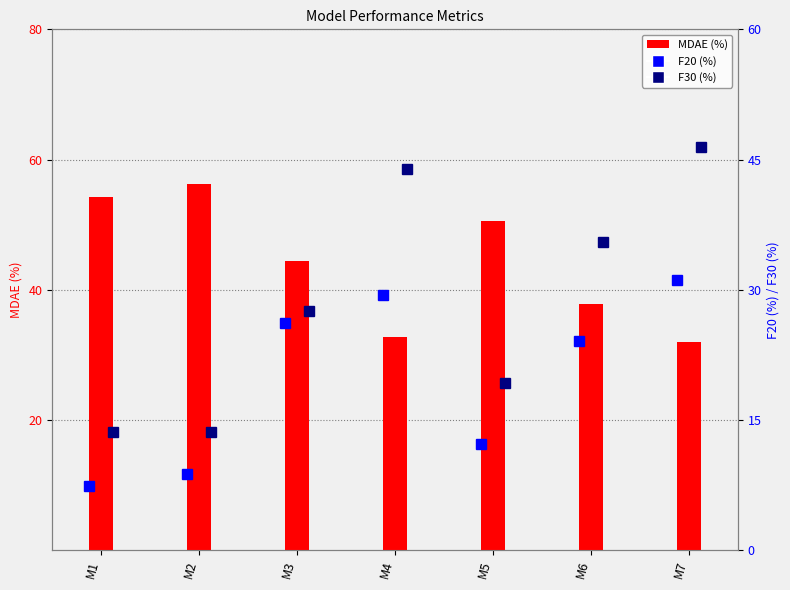

What is the difference between the maximum and second lowest values in the F30 (%) series?

32.9